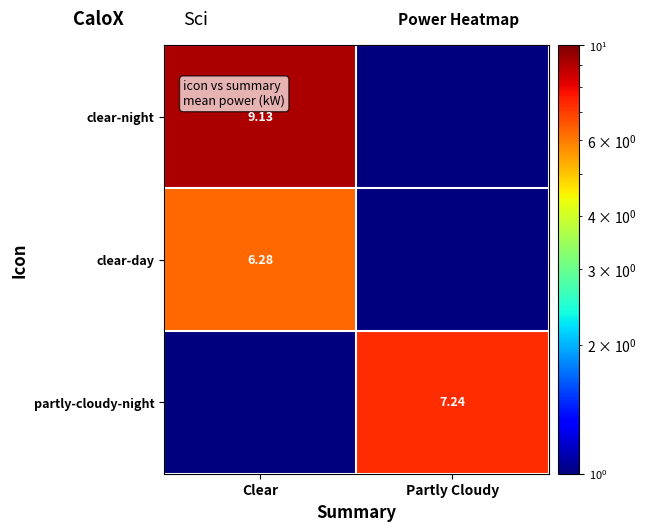

Is the value of clear-day at Clear greater than the value of partly-cloudy-night at Partly Cloudy?

No